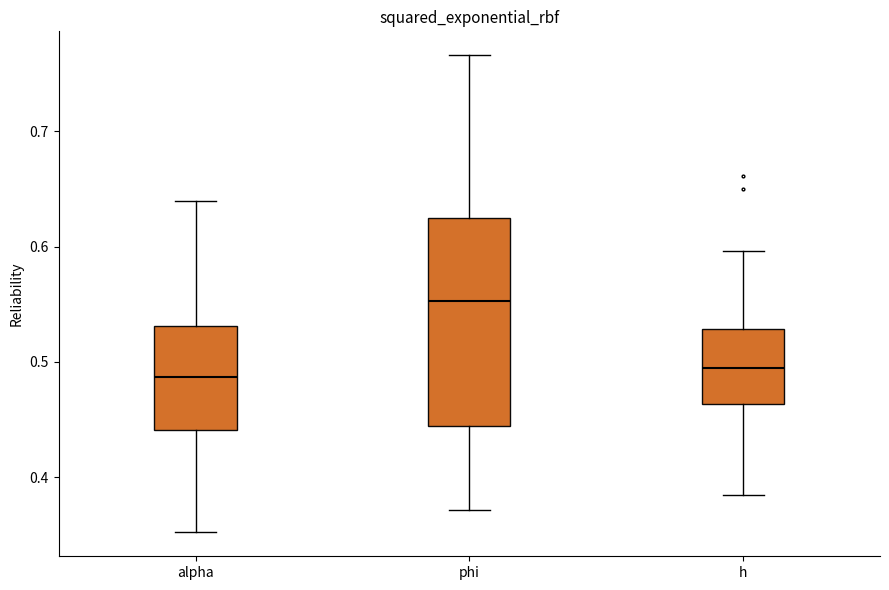

Reading left to right, transcribe this box plot: for each box, give where its median line is, the range the box spans, and where its two whiskers end, as read against the y-axis. The values are not printed on the chart, so give them approximately, as read against the axis.

alpha: median 0.49, box 0.44 to 0.53, whiskers 0.35 to 0.64
phi: median 0.55, box 0.44 to 0.63, whiskers 0.37 to 0.77
h: median 0.49, box 0.46 to 0.53, whiskers 0.38 to 0.60